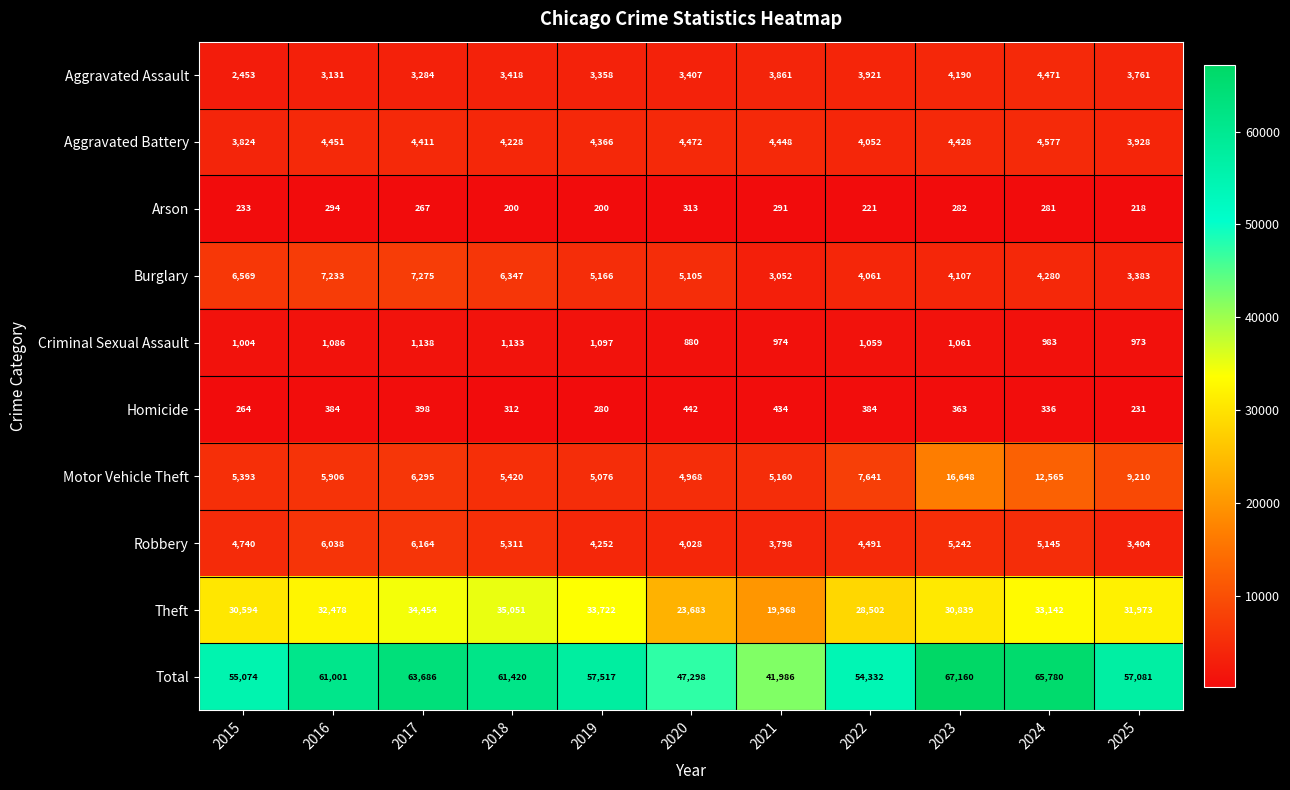

What is the approximate value of Burglary at 2015, to the nearest 100?

6600